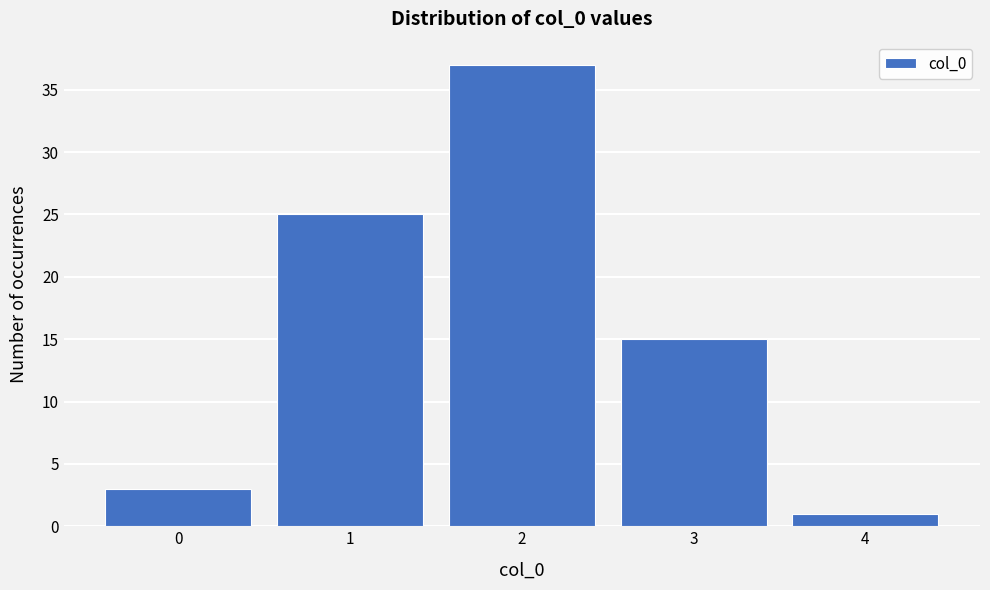

Reading right to left, transcribe all the data shown in this chart.

1	15	37	25	3